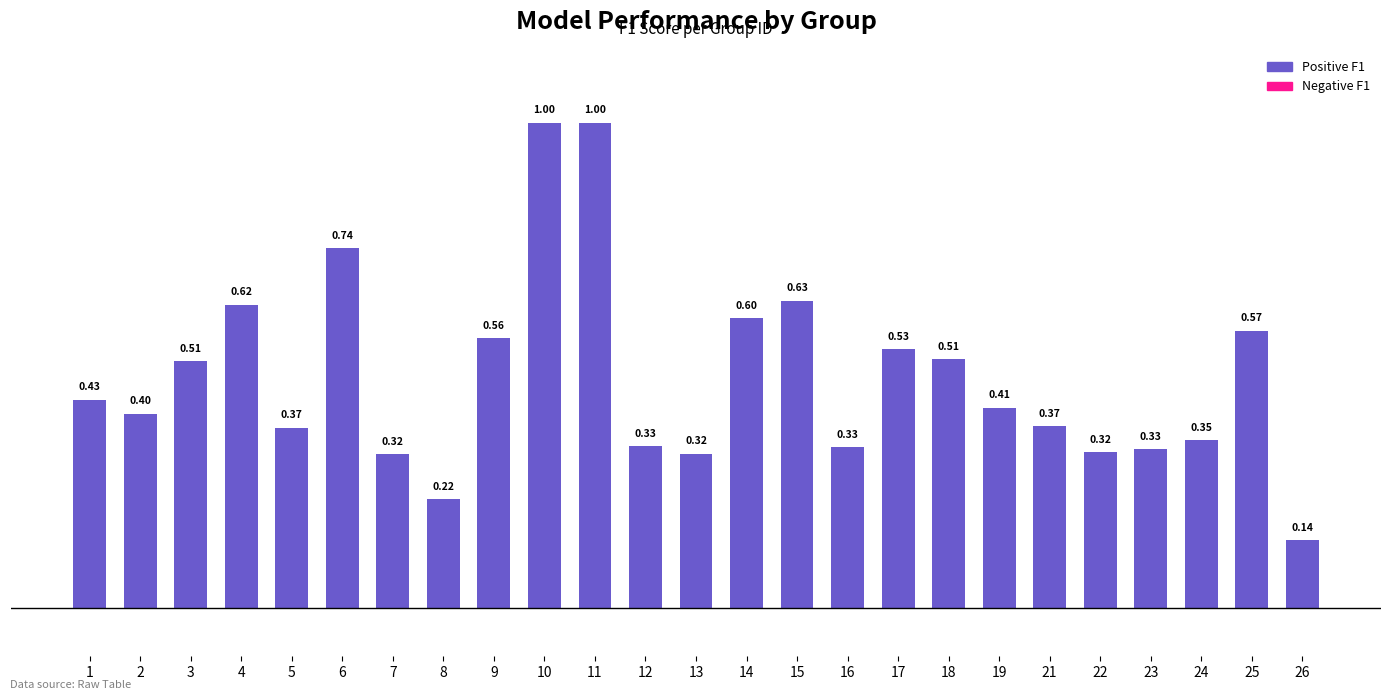

Which has a higher value, 13 or 18?

18